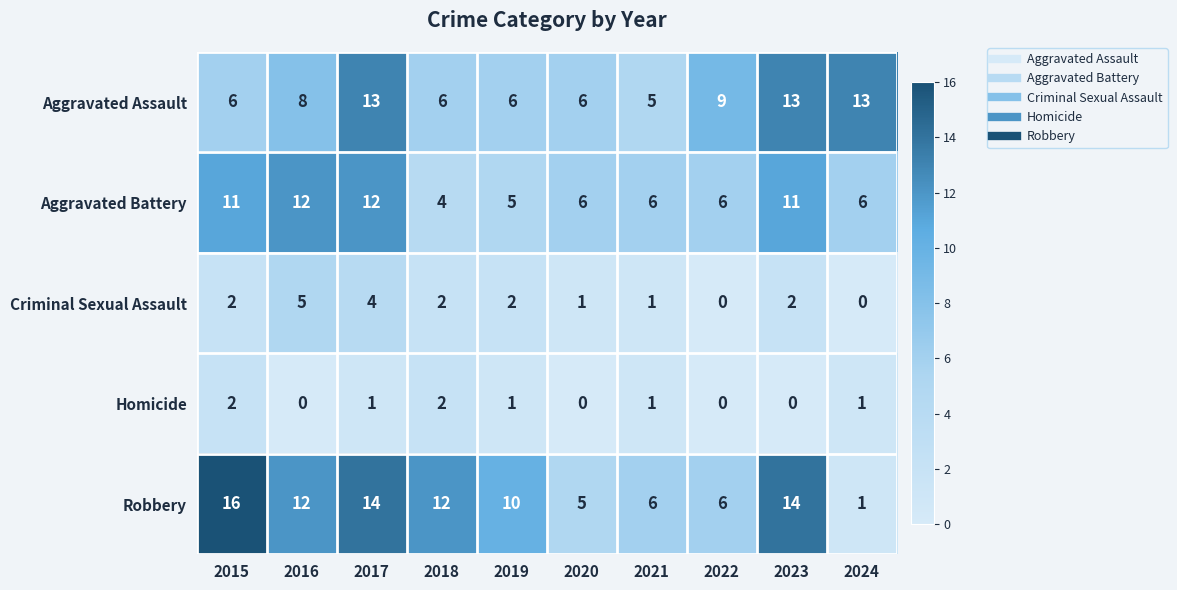

At 2017, list the series in order from smallest to largest.

Homicide, Criminal Sexual Assault, Aggravated Battery, Aggravated Assault, Robbery